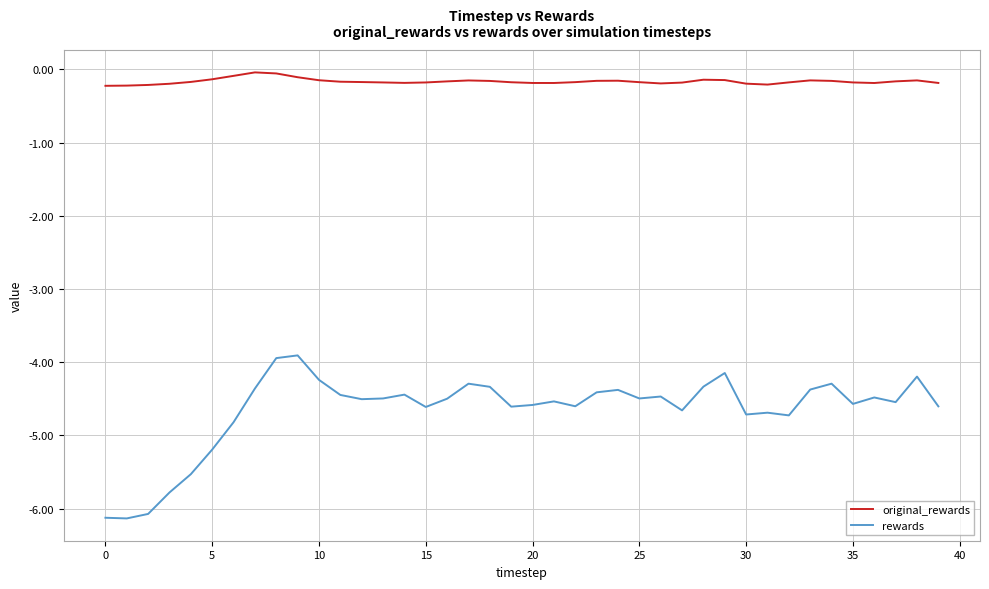

True or false: original_rewards and rewards intersect in this chart.

False